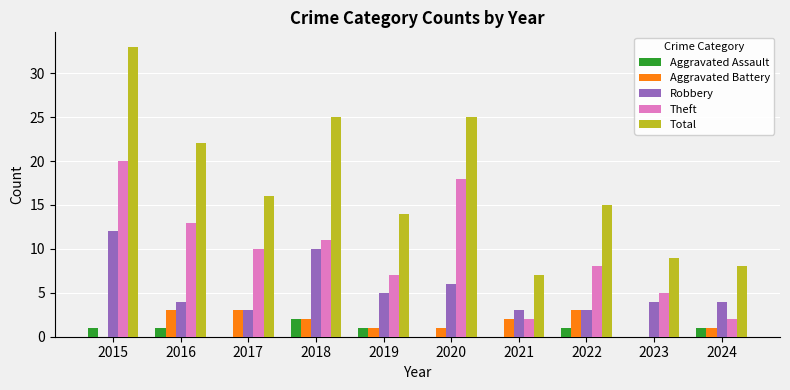

Where does the Total series first go above 16?

2015